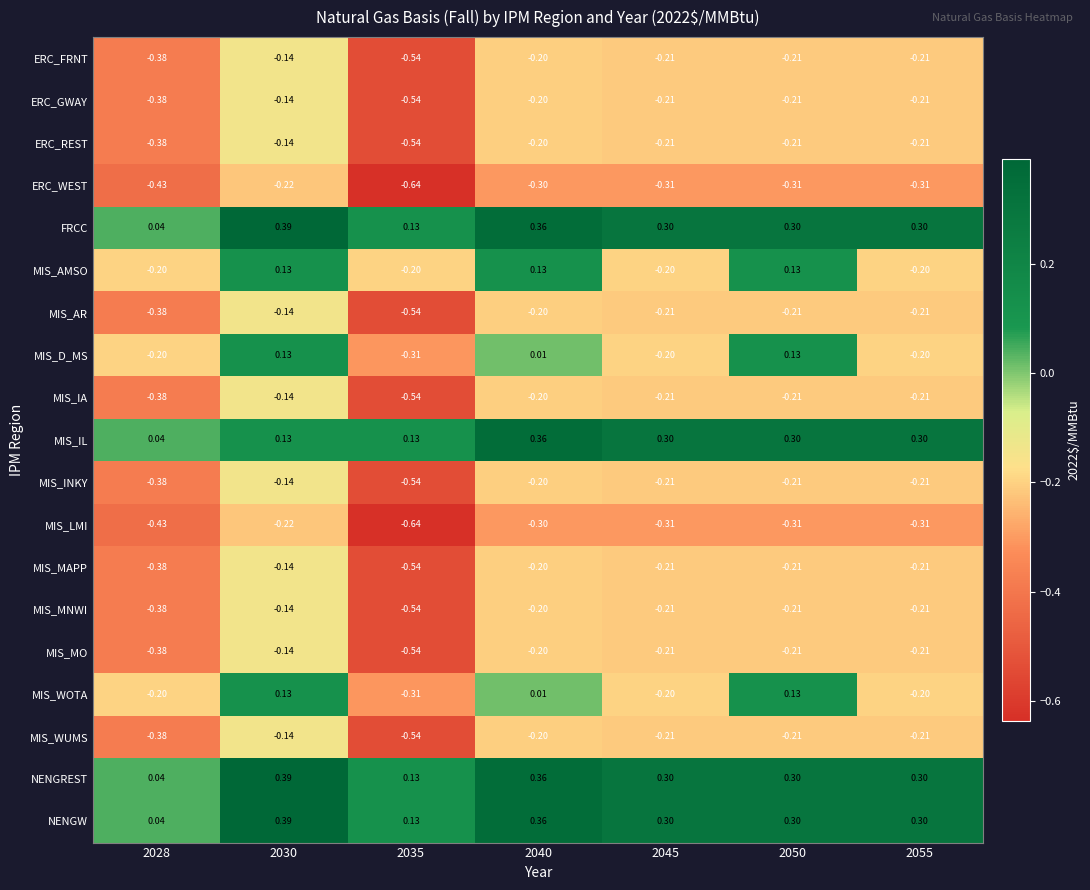

Between 2030 and 2050, which series saw the biggest shift?

MIS_IL